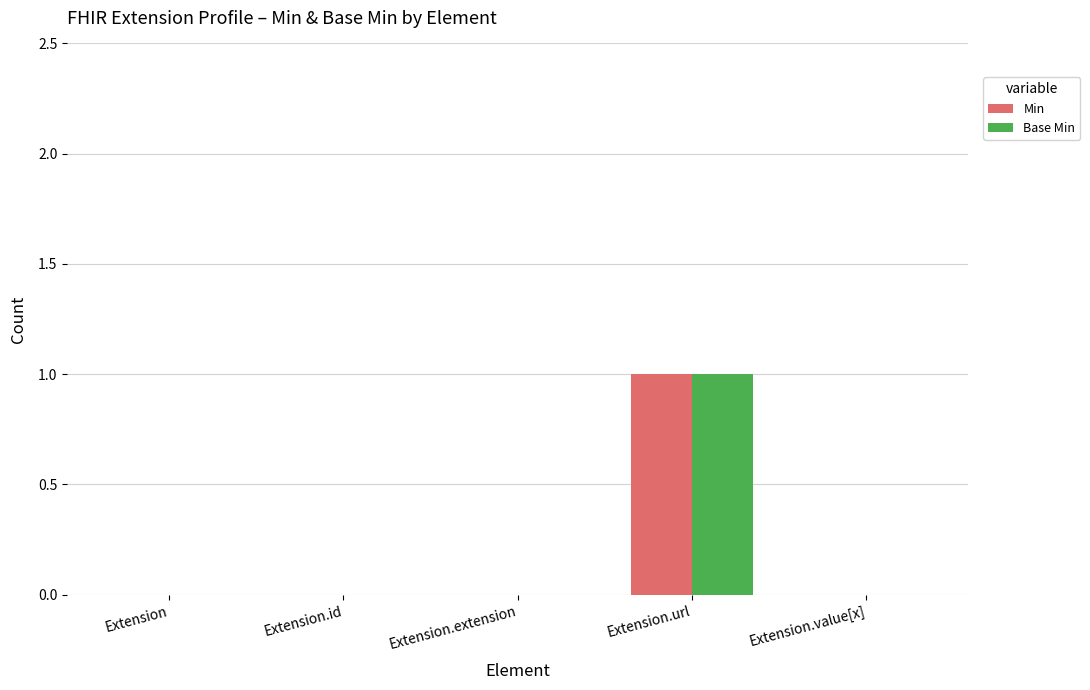

How many distinct data groups are displayed?

2